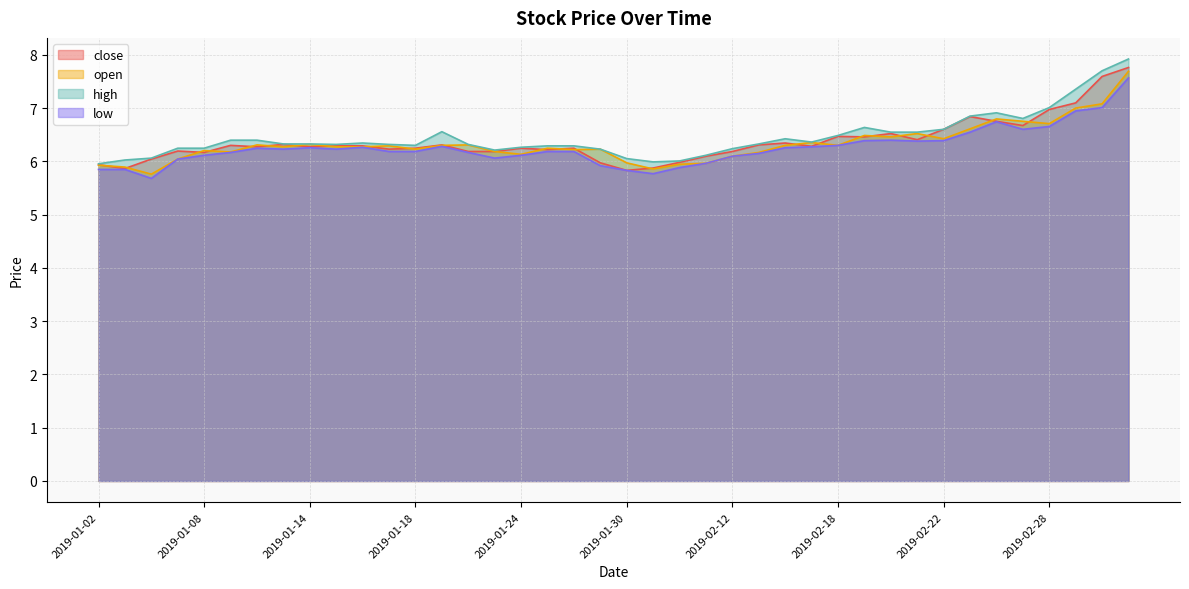

At which label does close reach its minimum?

2019-01-30